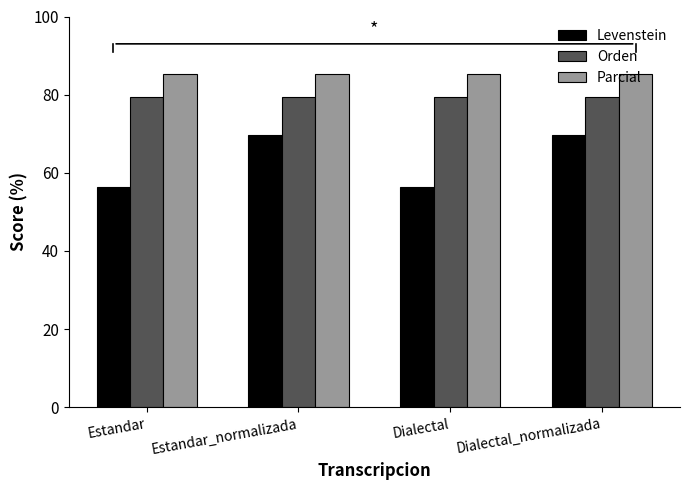

The value of Parcial at Dialectal is 85.2. True or false?

True